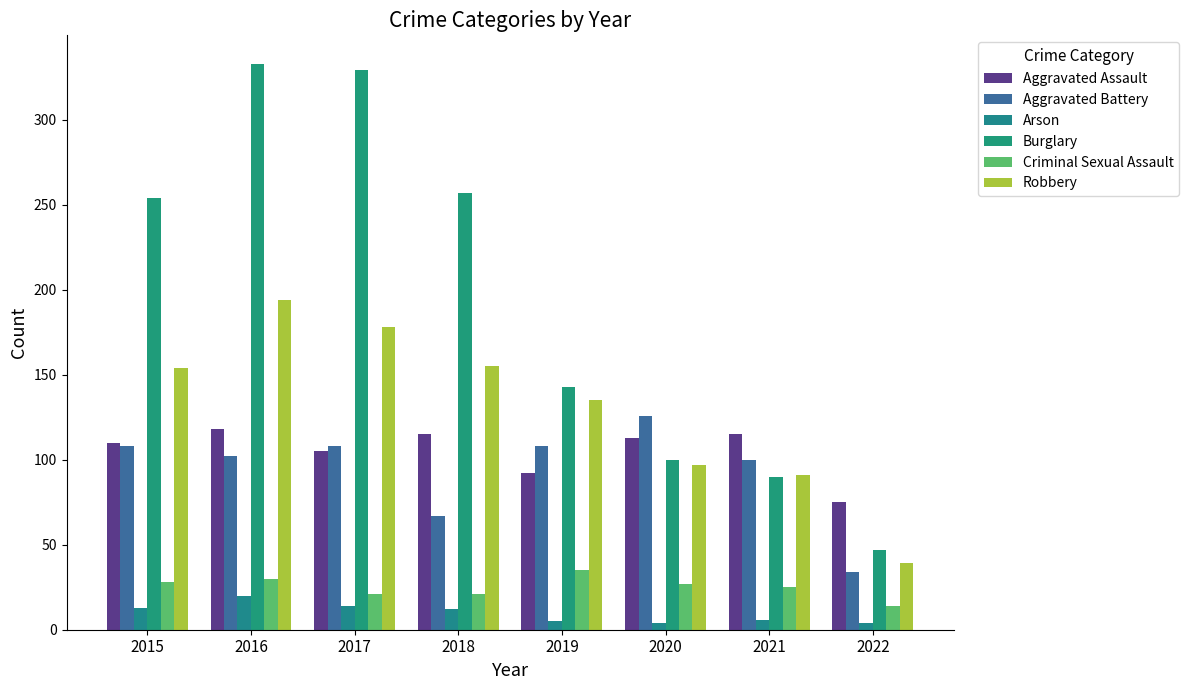

What is the total value across all series at 2022?

213